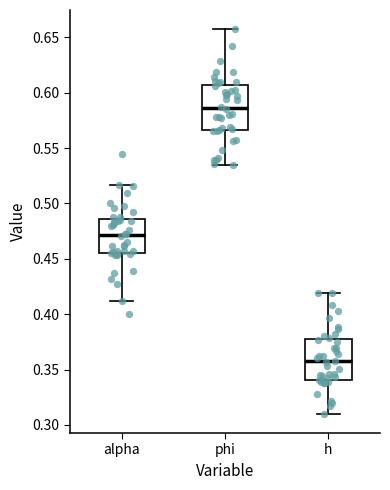

Reading left to right, read every box against the y-axis: the position of its median line, the range the box covers, and the ends of its whiskers. The values are not printed on the chart, so give them approximately, as read against the axis.

alpha: median 0.470, box 0.455 to 0.485, whiskers 0.410 to 0.515
phi: median 0.585, box 0.565 to 0.605, whiskers 0.535 to 0.655
h: median 0.355, box 0.340 to 0.375, whiskers 0.310 to 0.420